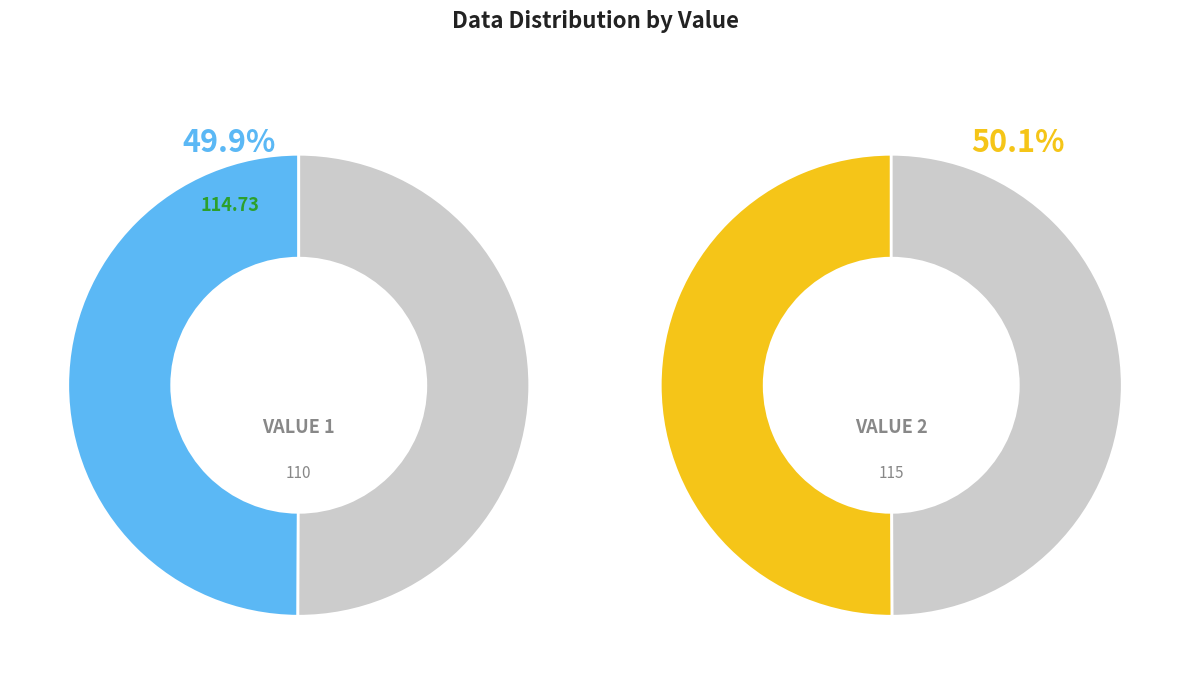

Which category has the smallest portion of the pie?

110